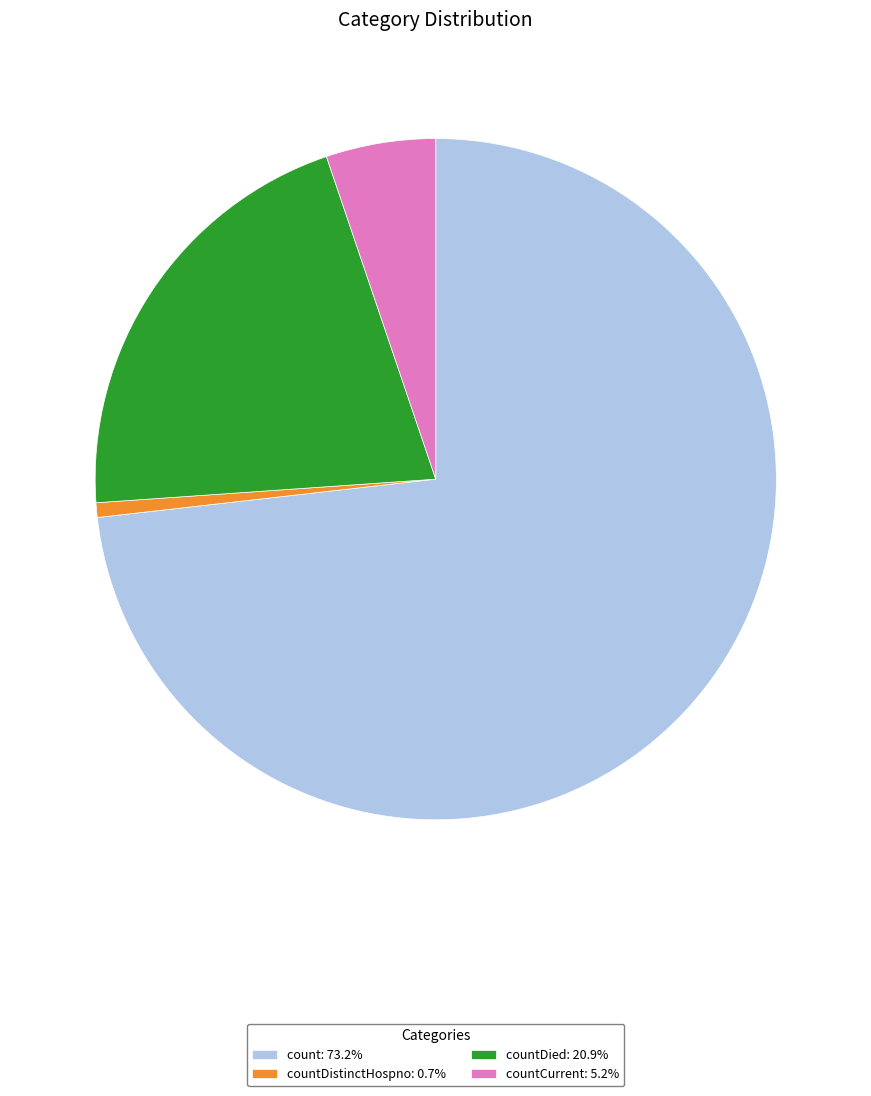

Is there any slice that represents more than half of the pie?

Yes